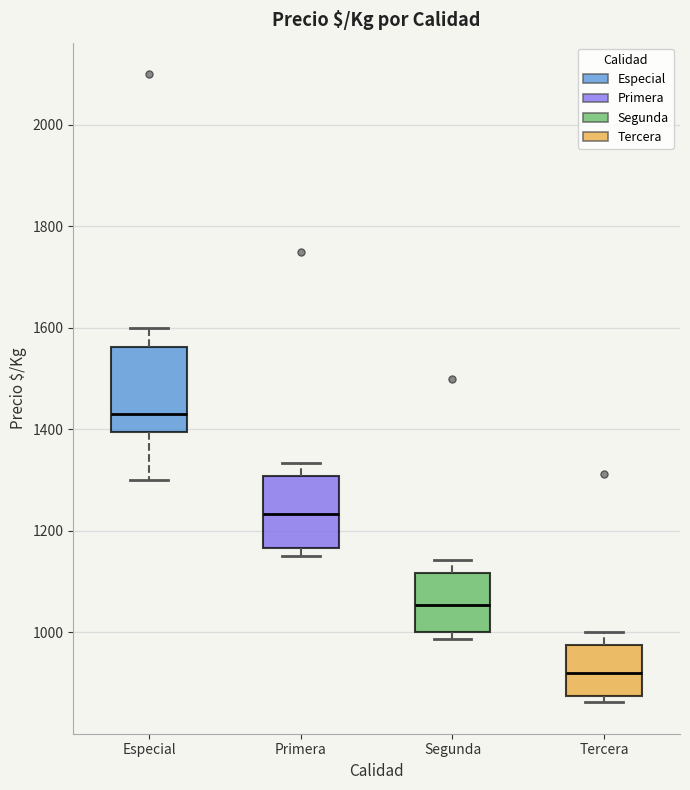

Comparing the boxes themselves (not the whiskers), which one is the tallest?

Especial